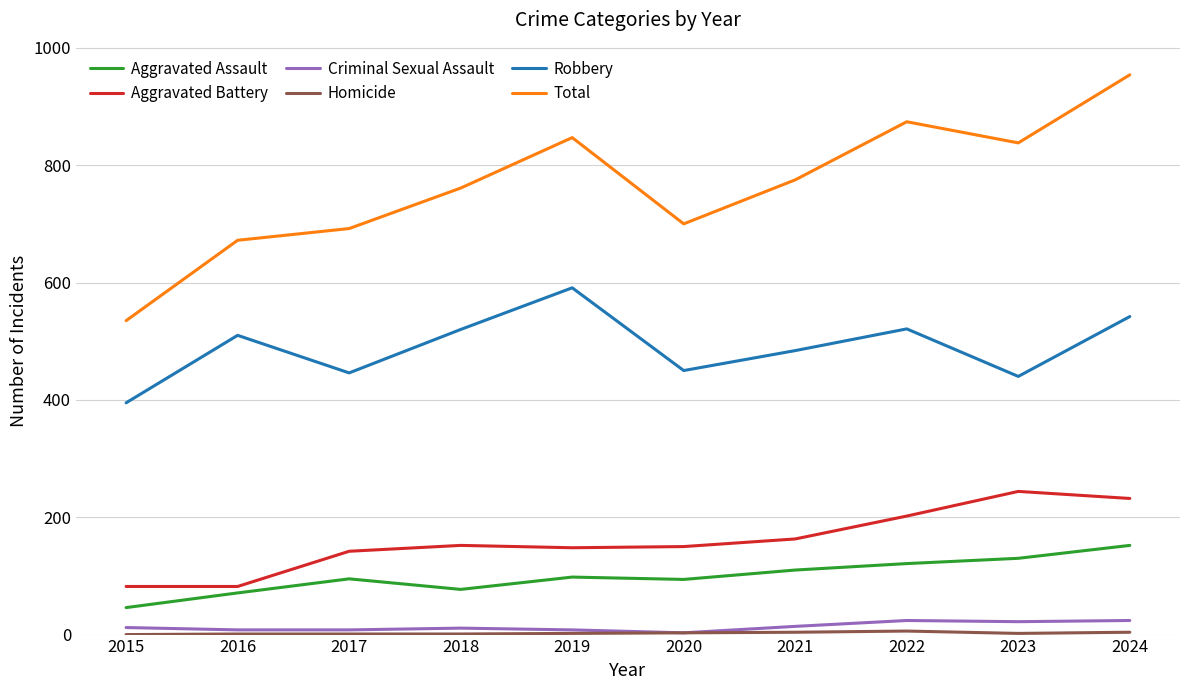

True or false: Aggravated Battery and Aggravated Assault intersect in this chart.

False